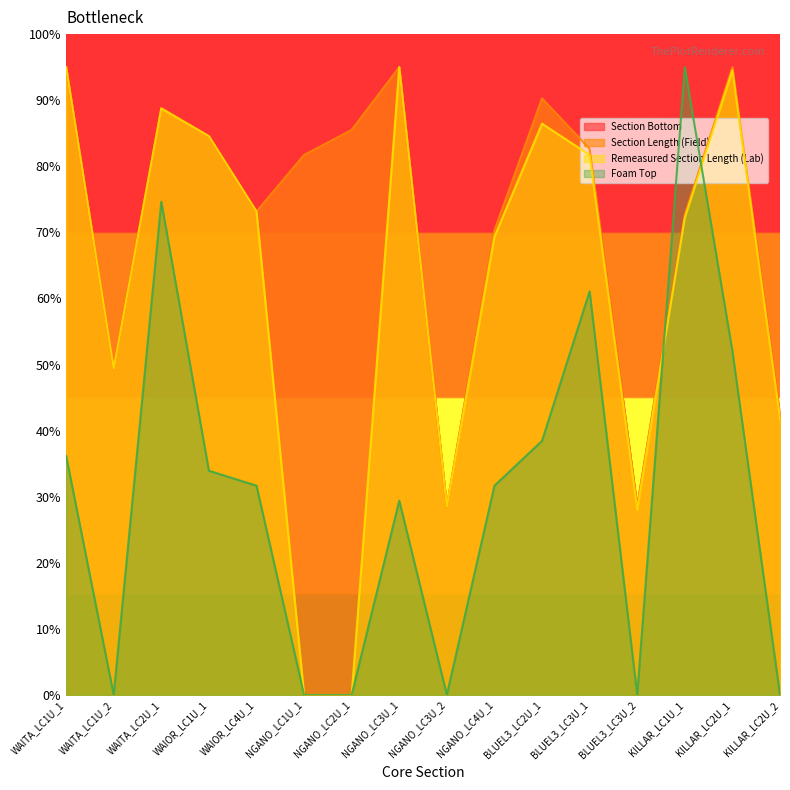

What is the highest value of the Section Bottom series?

0.9